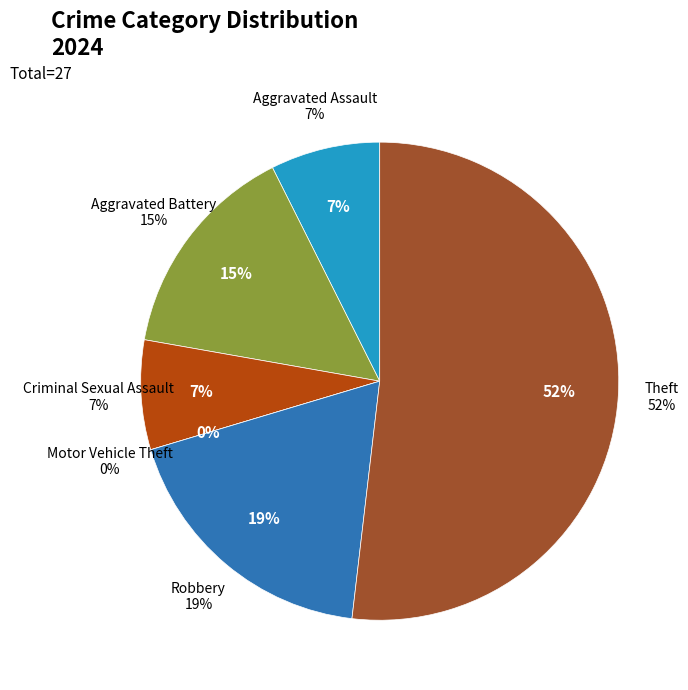

Approximately how many times larger is the value at Aggravated Battery compared to Aggravated Assault?

2.0